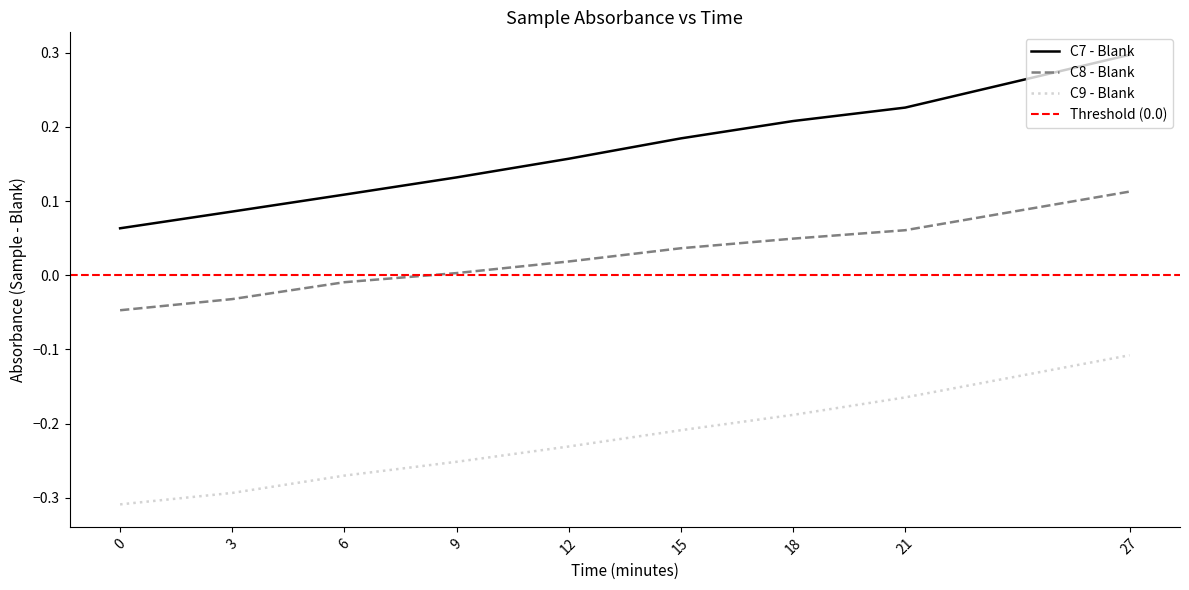

Between 15 and 27, which series saw the biggest shift?

C7 - Blank